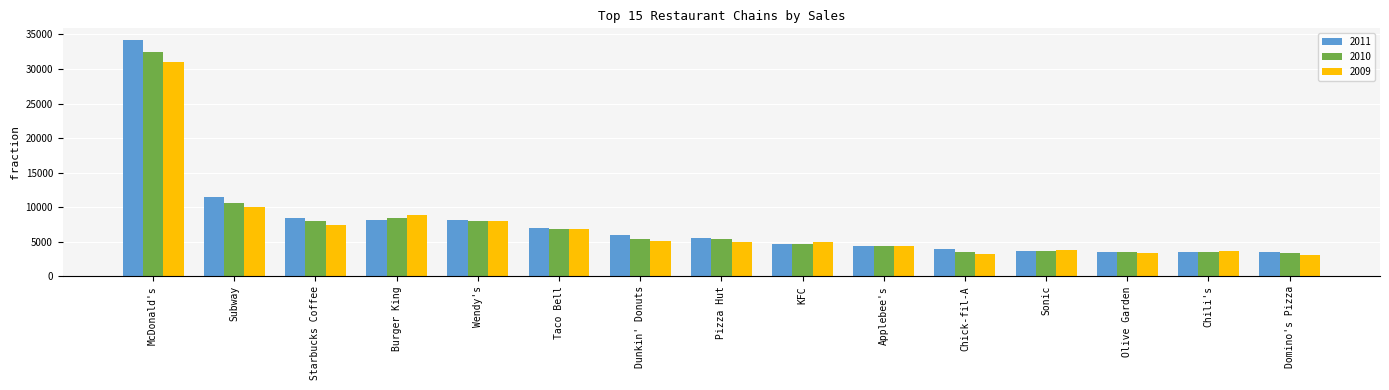

What is the smallest value displayed?

3097.1